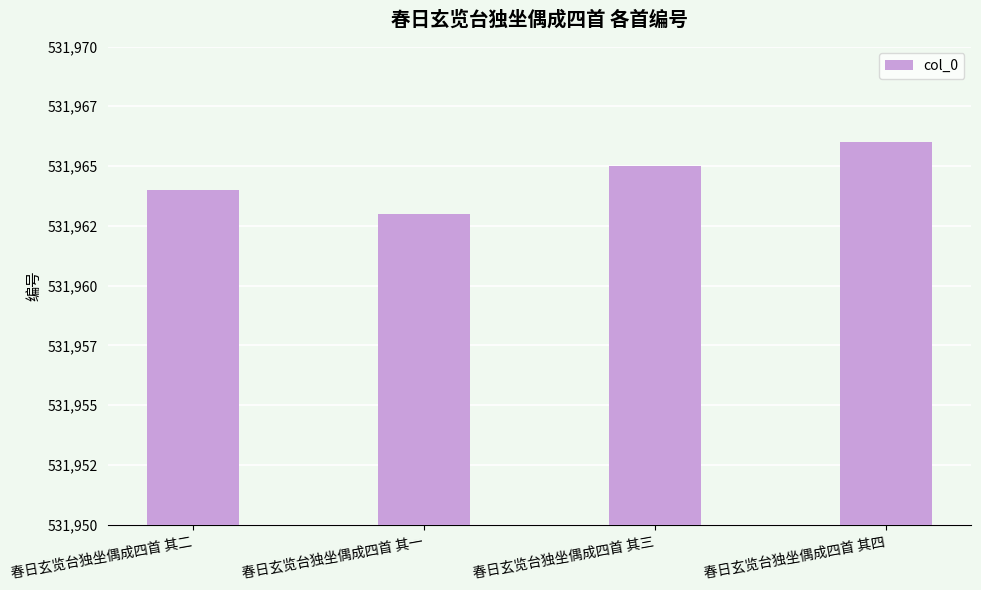

Are the bars horizontal?

No